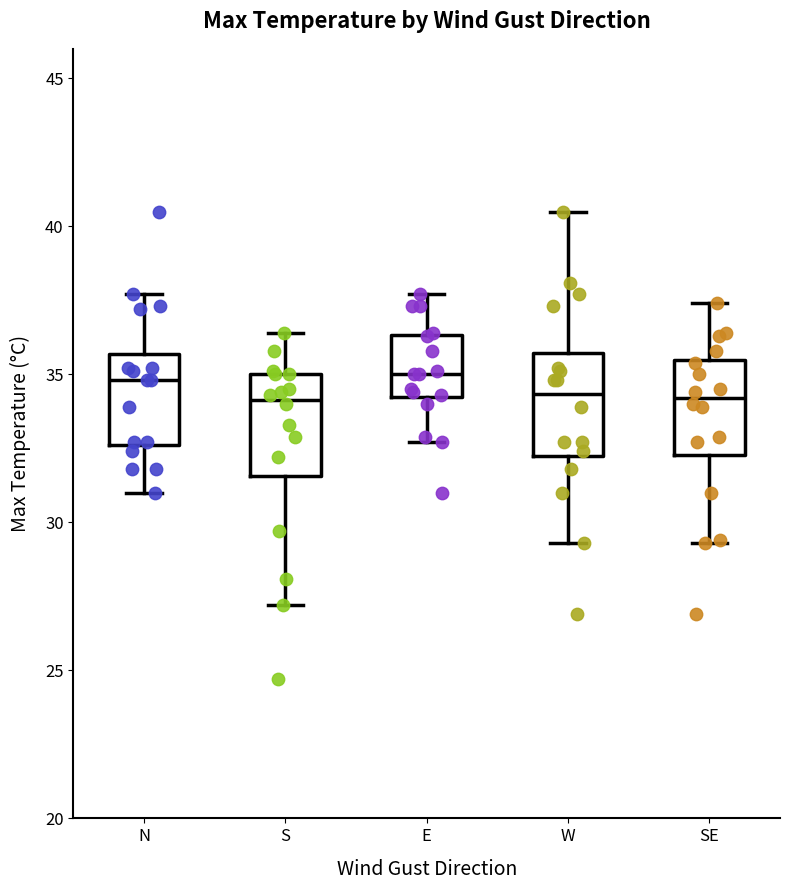

Reading left to right, transcribe this box plot: for each box, give where its median line is, the range the box spans, and where its two whiskers end, as read against the y-axis. The values are not printed on the chart, so give them approximately, as read against the axis.

N: median 35.0, box 32.5 to 35.5, whiskers 31.0 to 37.5
S: median 34.0, box 31.5 to 35.0, whiskers 27.0 to 36.5
E: median 35.0, box 34.0 to 36.5, whiskers 32.5 to 37.5
W: median 34.5, box 32.5 to 35.5, whiskers 29.5 to 40.5
SE: median 34.0, box 32.5 to 35.5, whiskers 29.5 to 37.5